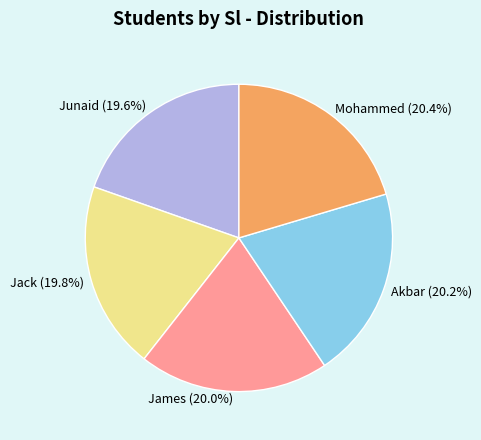

Is it true that Junaid is 20% of the pie?

True